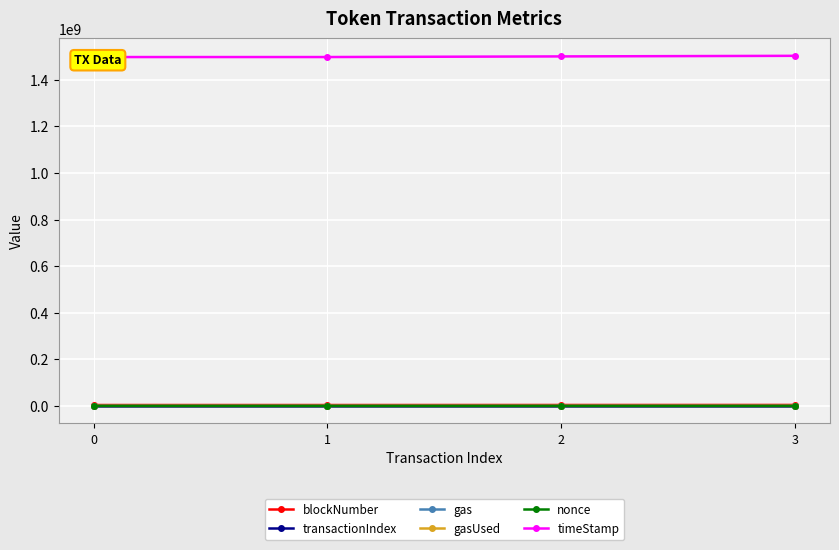

True or false: blockNumber and timeStamp cross at least once.

False